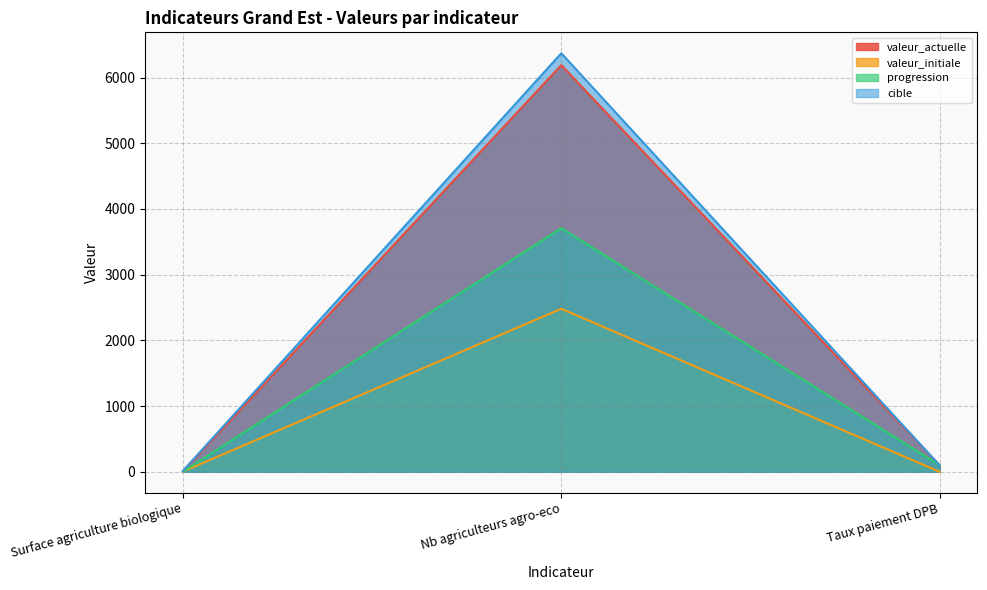

Rank the categories by valeur_actuelle value from lowest to highest.

Surface agriculture biologique, Taux paiement DPB, Nb agriculteurs agro-eco